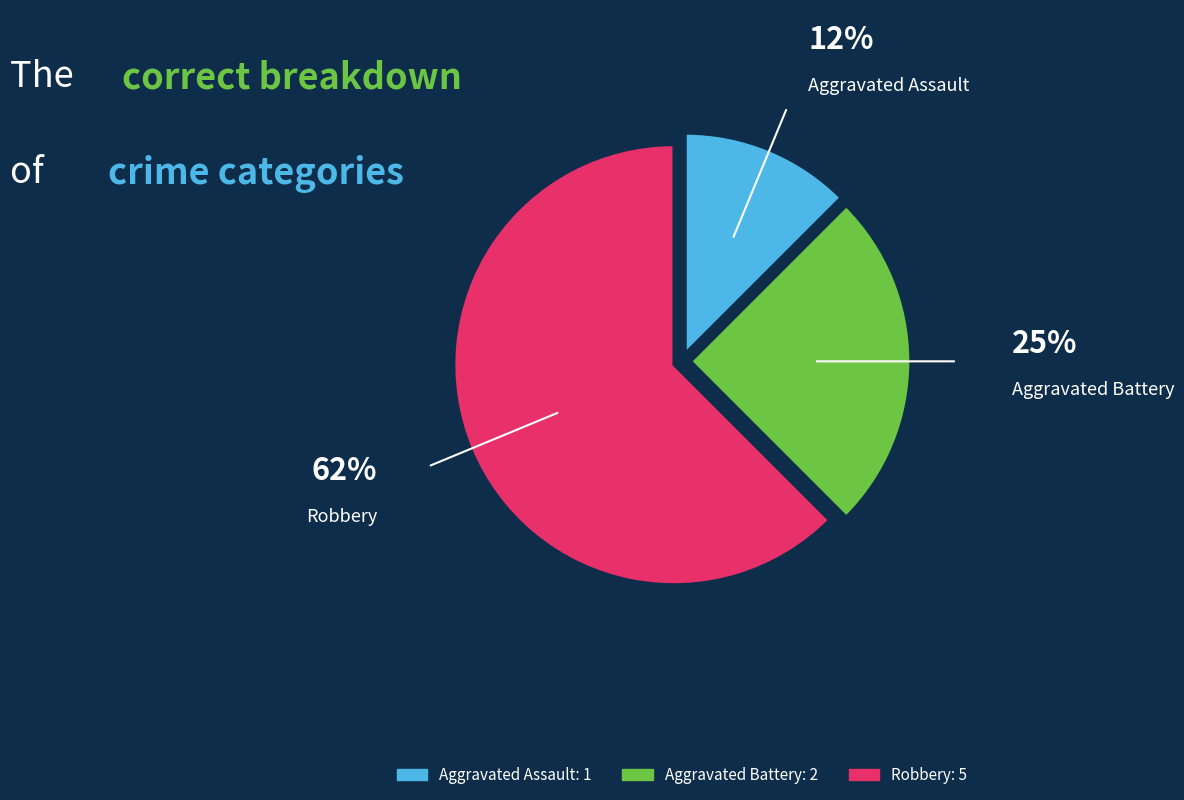

Is Aggravated Assault the majority of the pie?

No